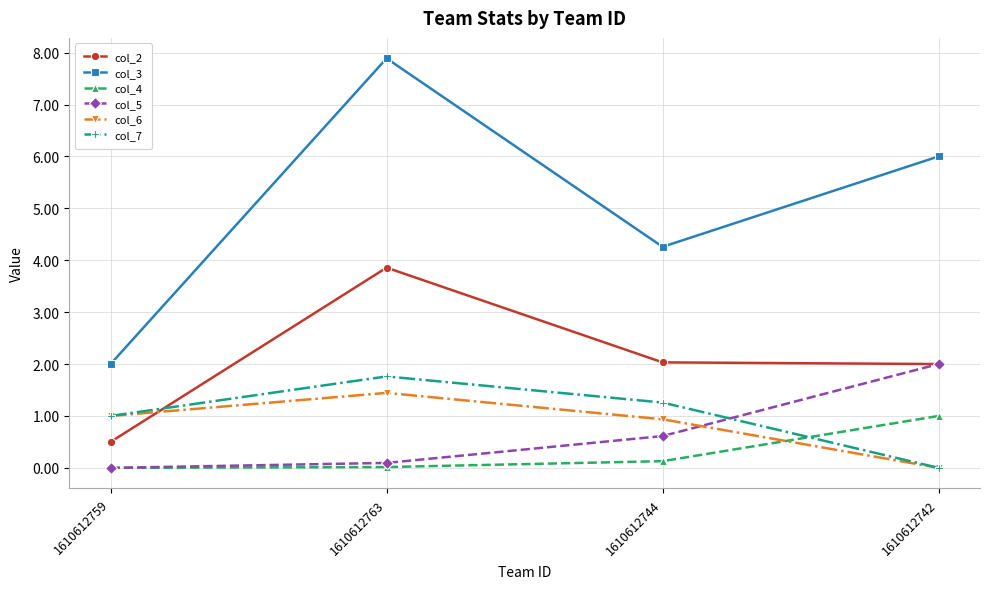

Is the value of col_5 at 1610612742 greater than the value of col_6 at 1610612744?

Yes